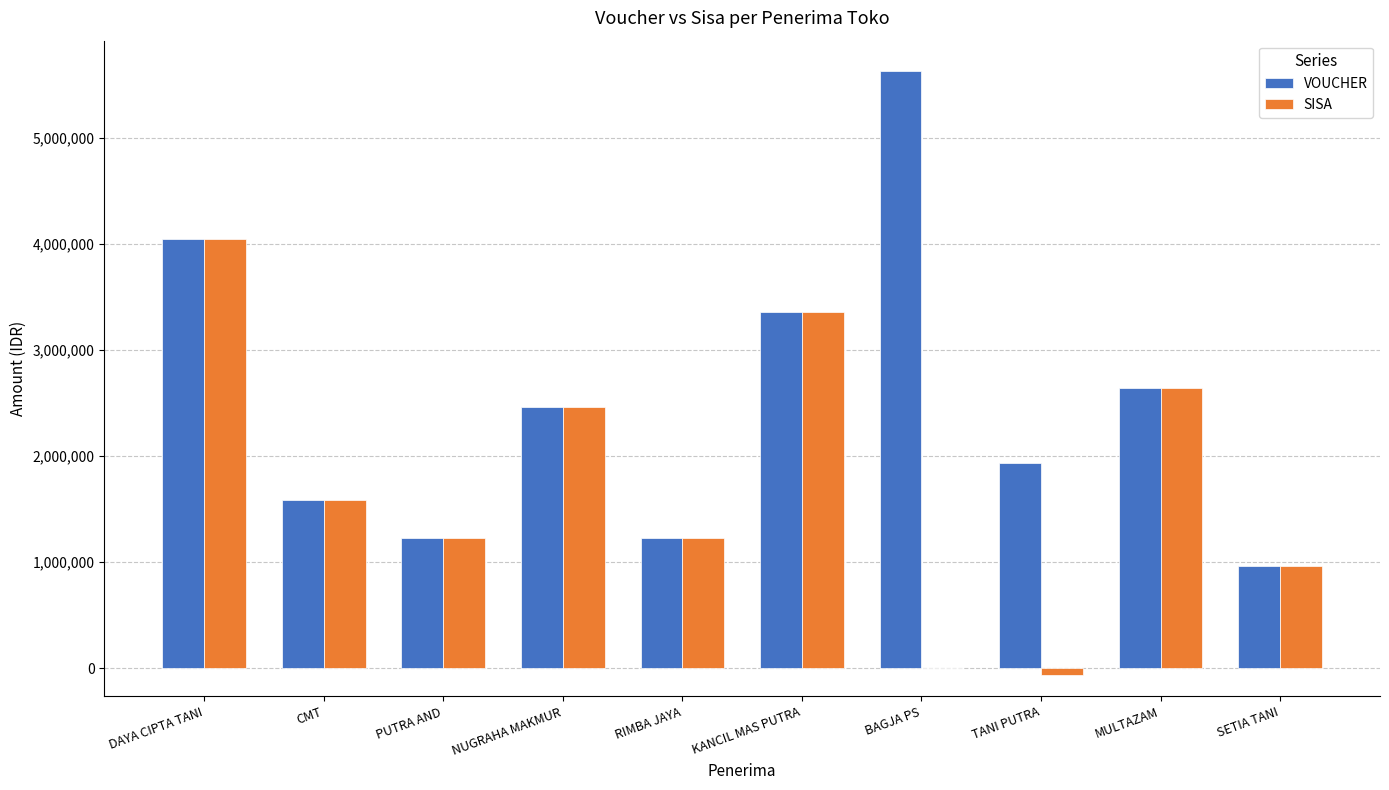

Which series changed the most between BAGJA PS and SETIA TANI?

VOUCHER